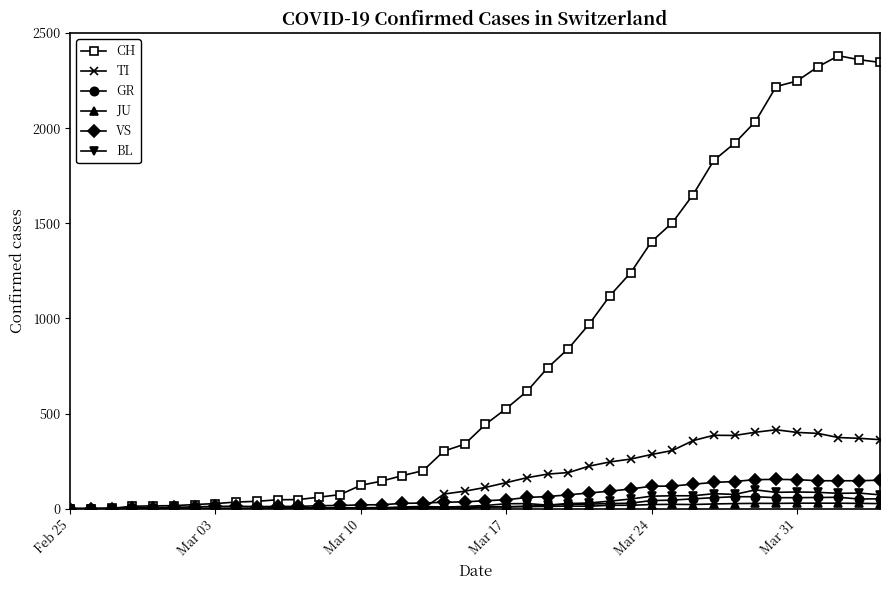

What is the maximum value for GR?

63